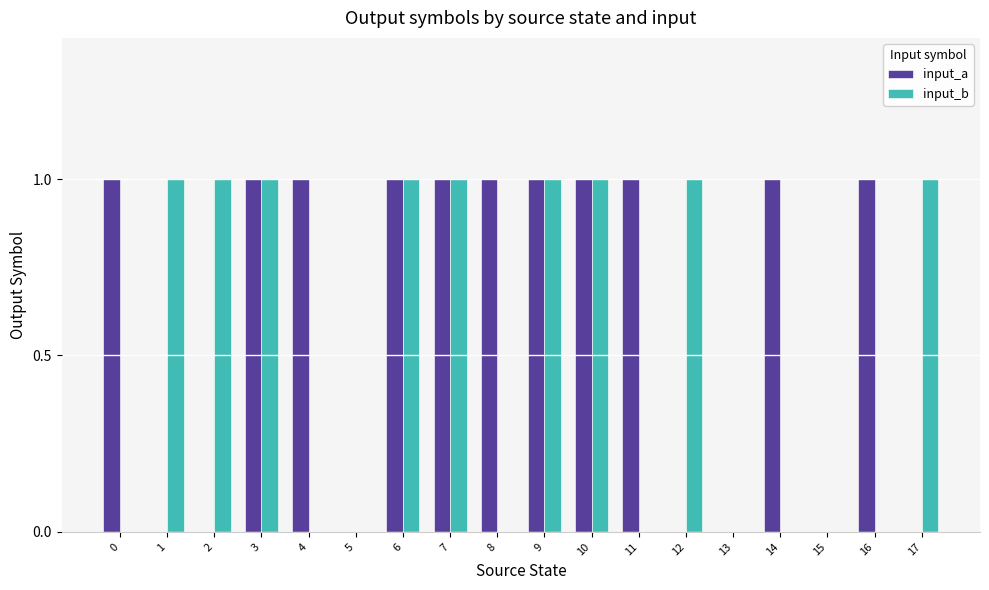

Which series has the largest total across all categories?

input_a